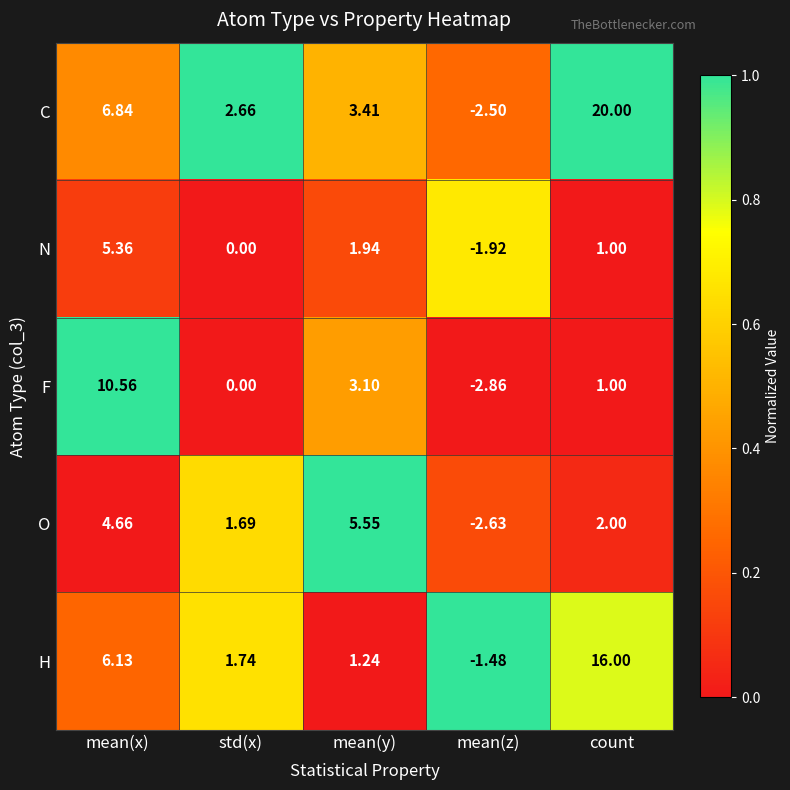

Which category has the lowest value across all series?

mean(z)